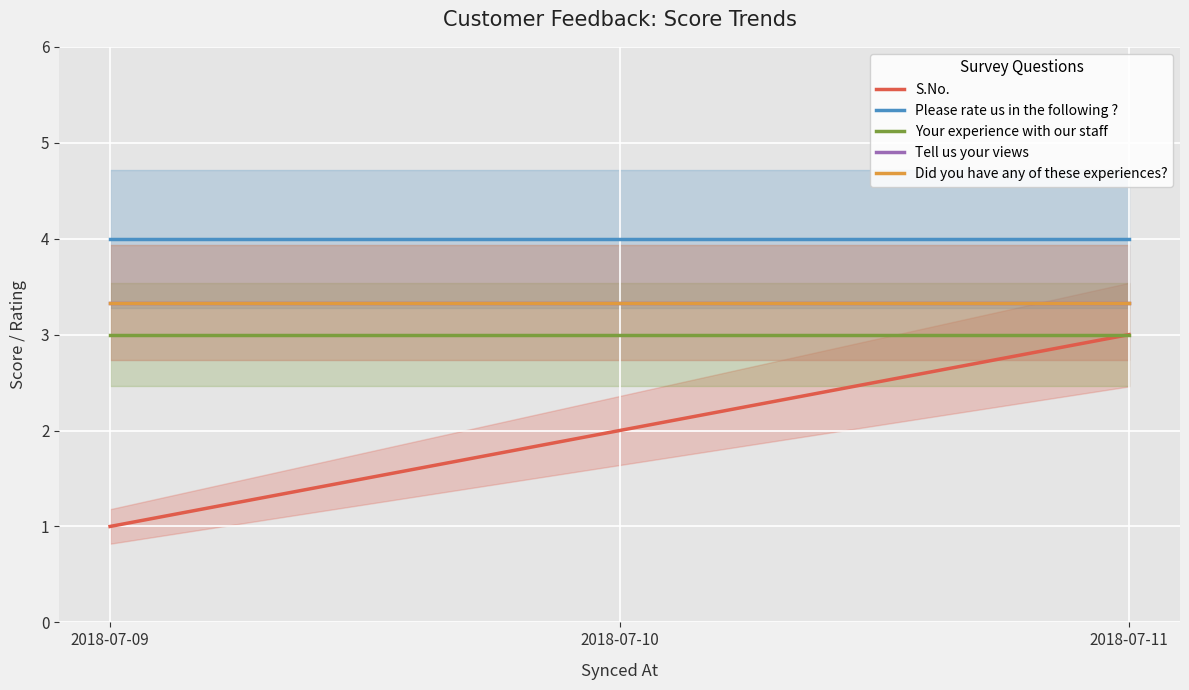

What is the total value across all series at 2018-07-10?

15.7